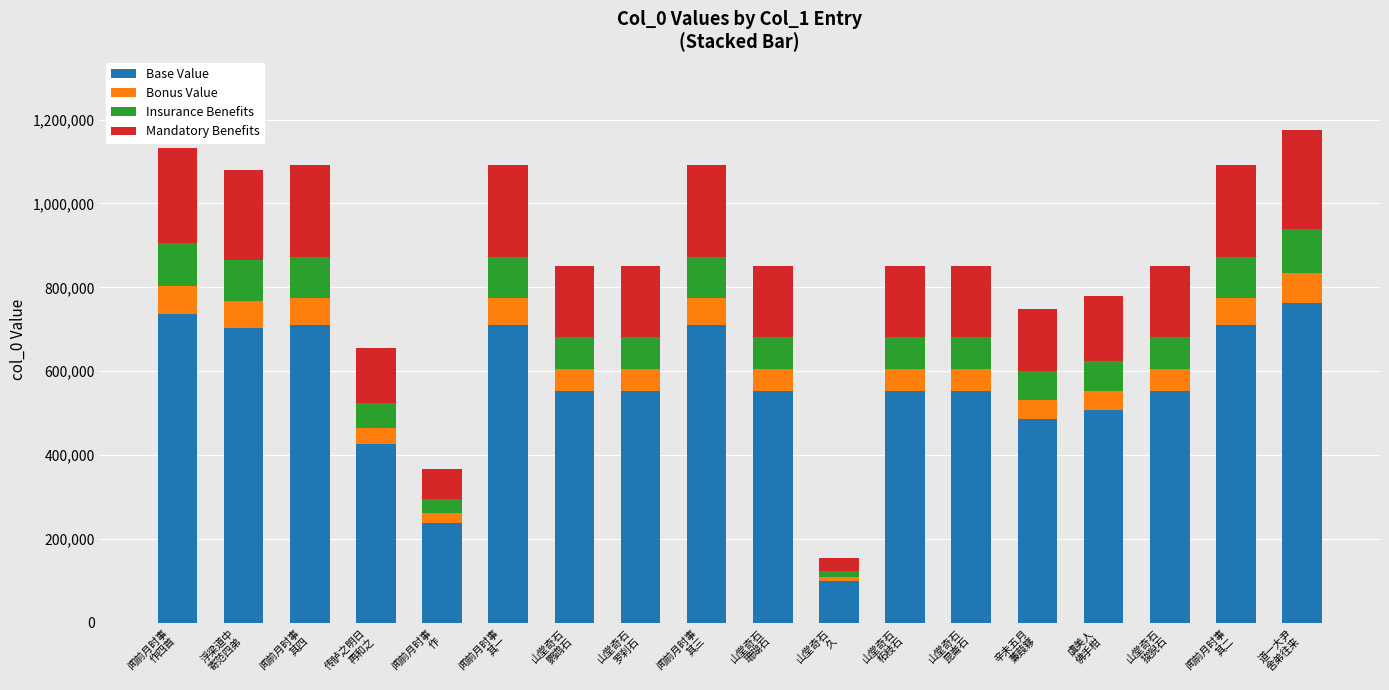

What is the average value of the Base Value series?

562163.7